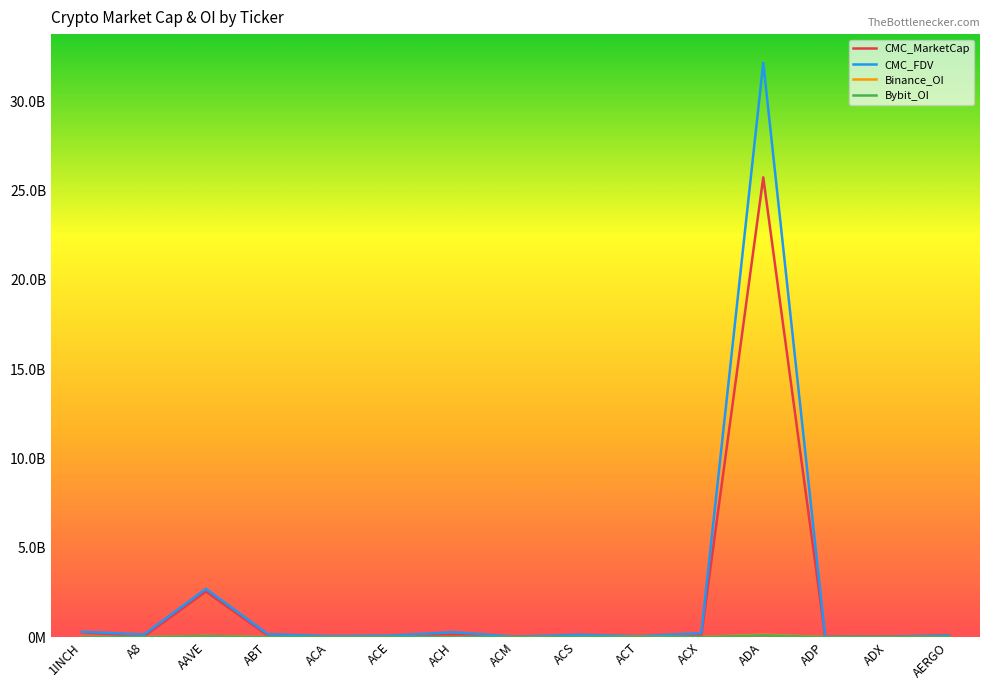

What position from the right is AAVE?

13